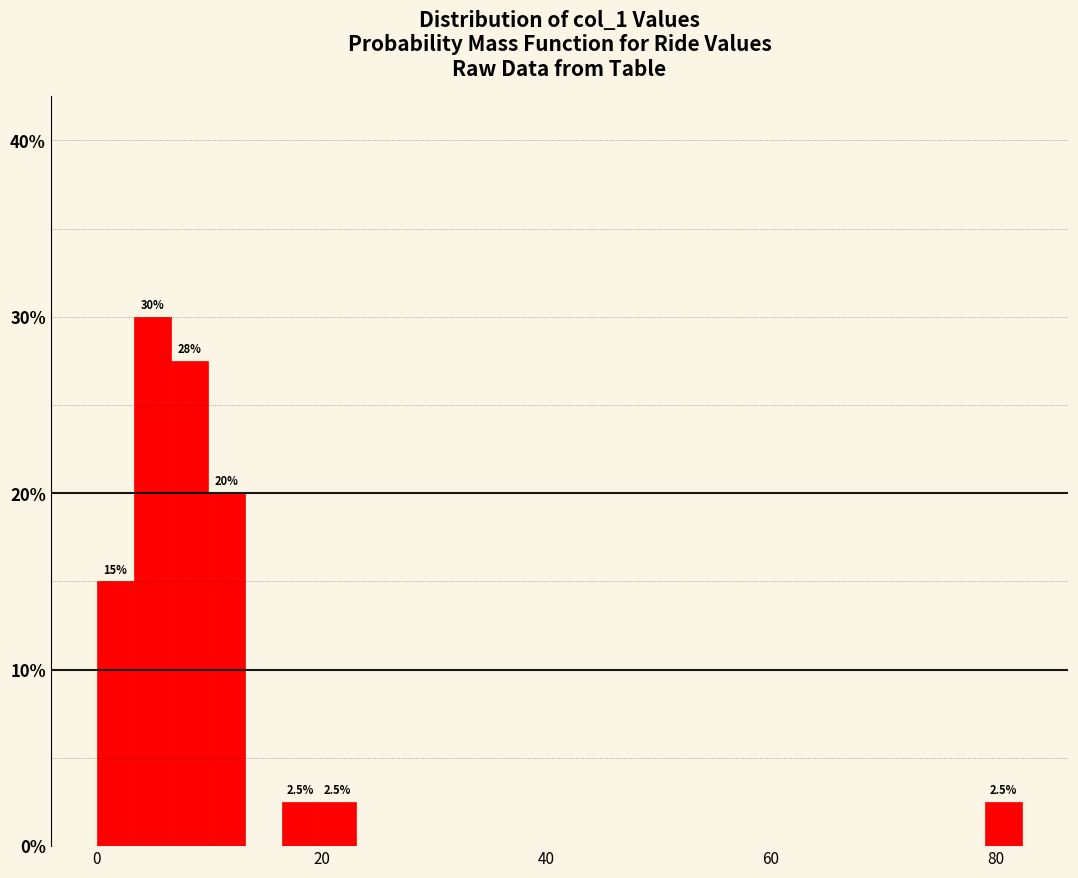

Read against the x-axis, roughly where is the centre of the tallest bar?

4